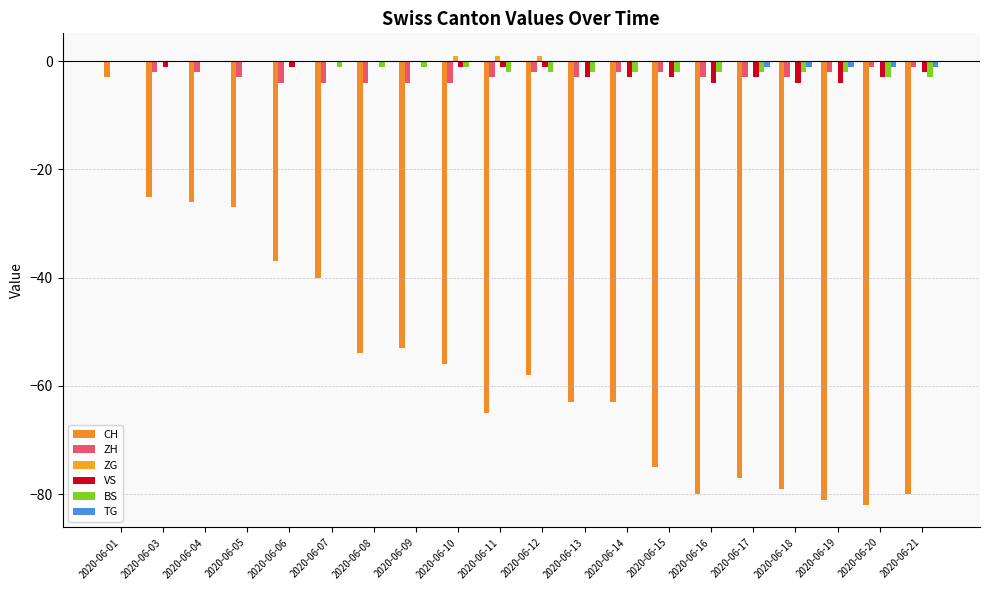

Are the bars grouped side by side (vs. stacked)?

Yes